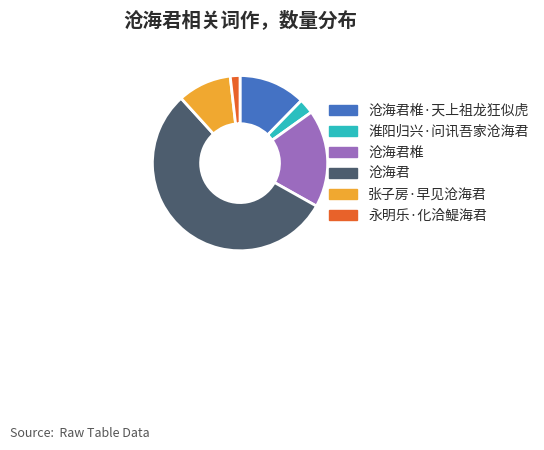

Which slice is the smallest?

永明乐·化洽鳀海君